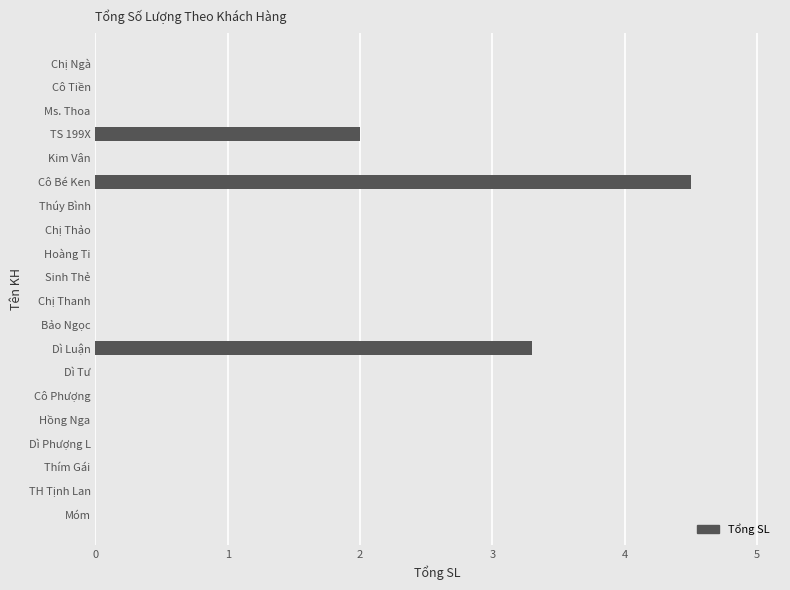

What is the approximate value at TS 199X?

2.0